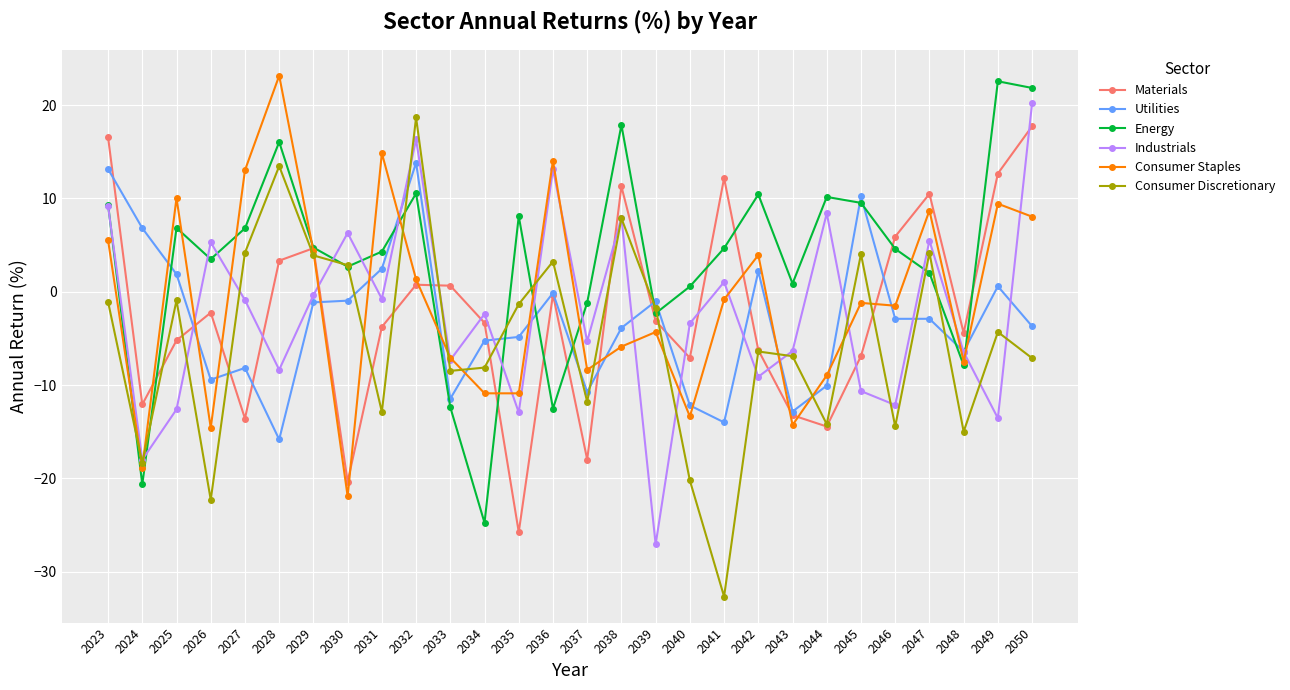

How many times do Industrials and Materials cross each other?

11